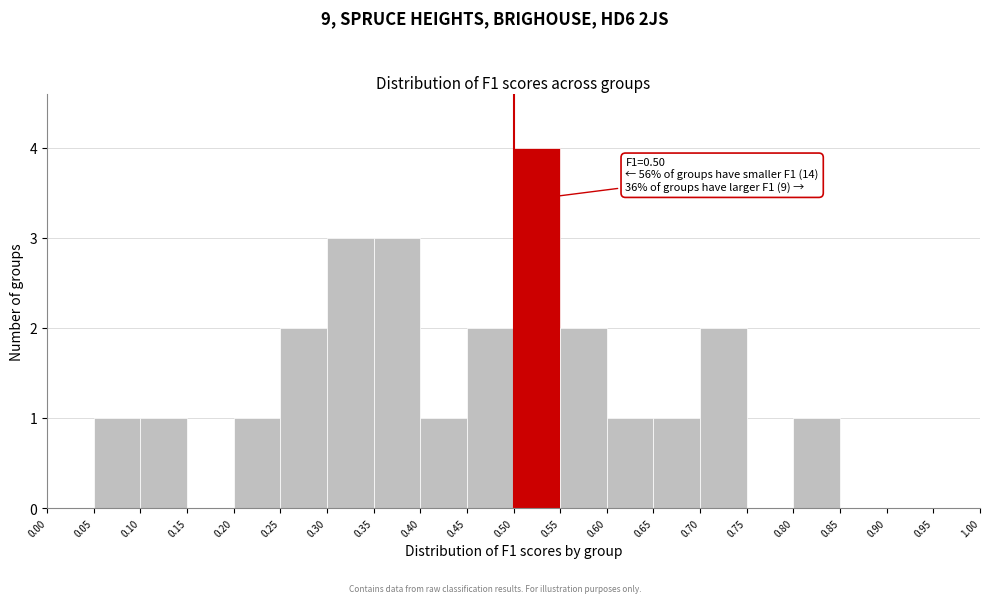

Over which range of the x-axis is the bar tallest?

0.50 to 0.55